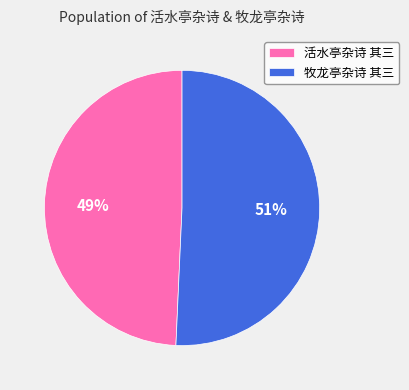

To the nearest percent, what is the average slice percentage?

50%